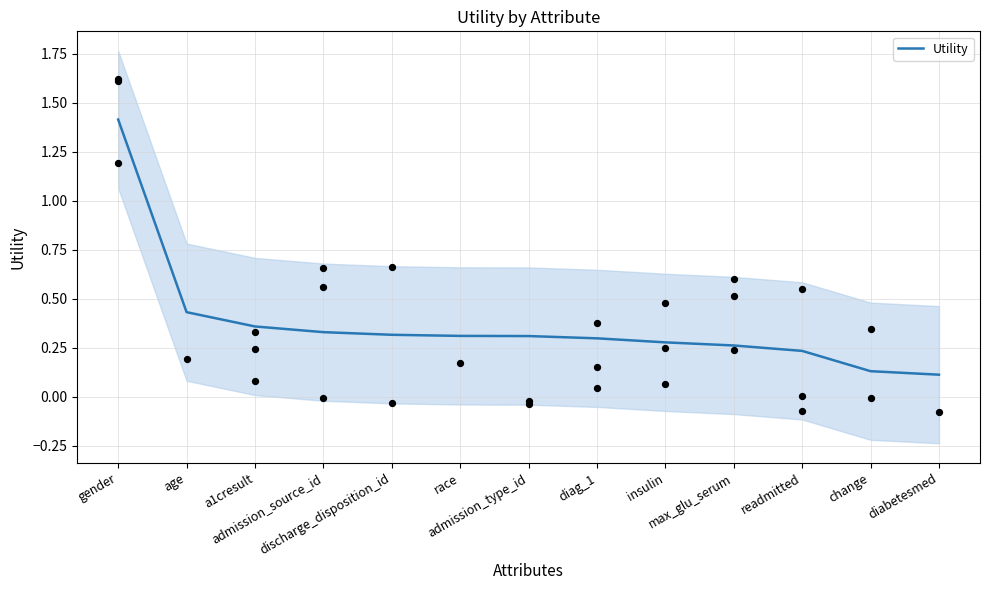

Between insulin and age, which is larger?

age